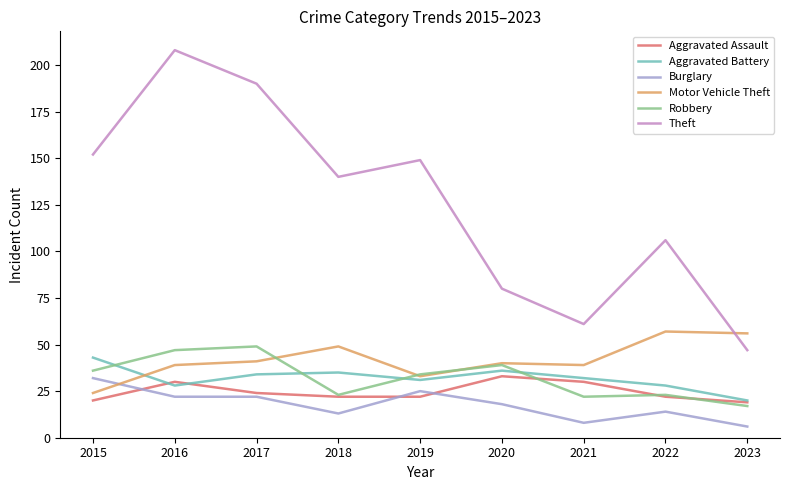

Is this an area chart (filled region under the line)?

No